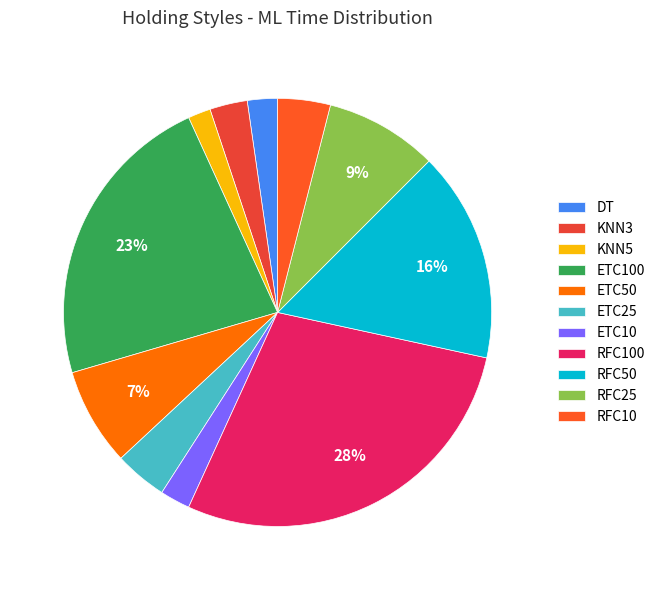

Rank the categories by value from highest to lowest.

RFC100, ETC100, RFC50, RFC25, ETC50, ETC25, RFC10, KNN3, DT, ETC10, KNN5